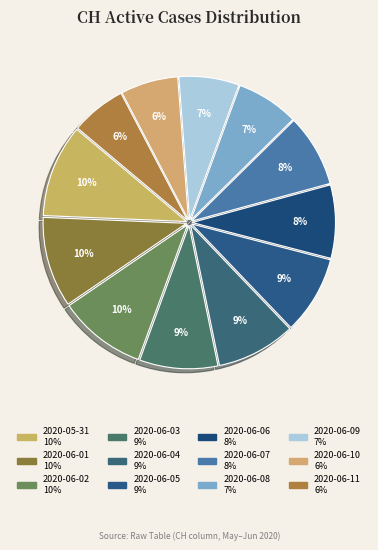

To the nearest percent, what is the combined percentage of 2020-06-04 and 2020-05-31?

19%